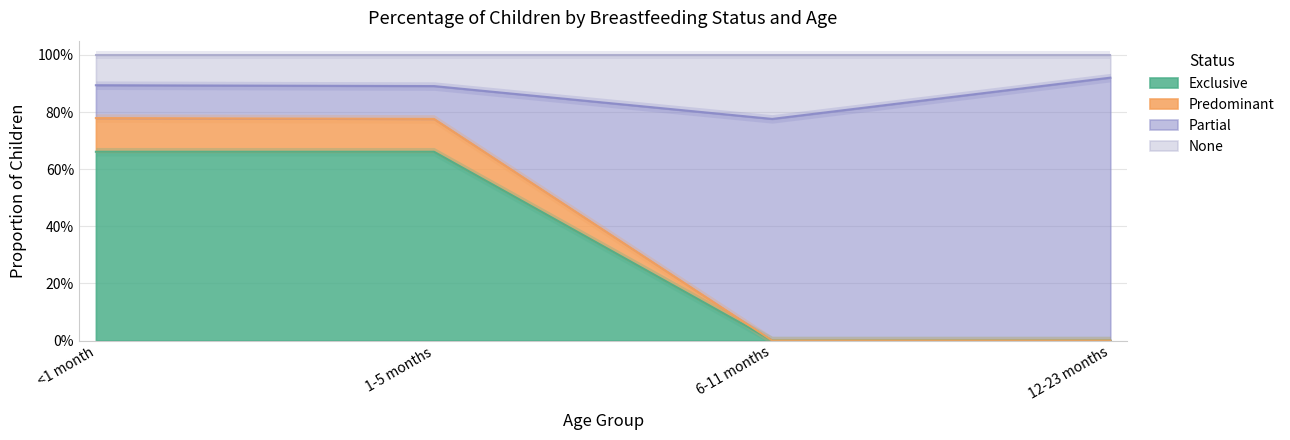

At which category is the sum across all series the highest?

<1 month